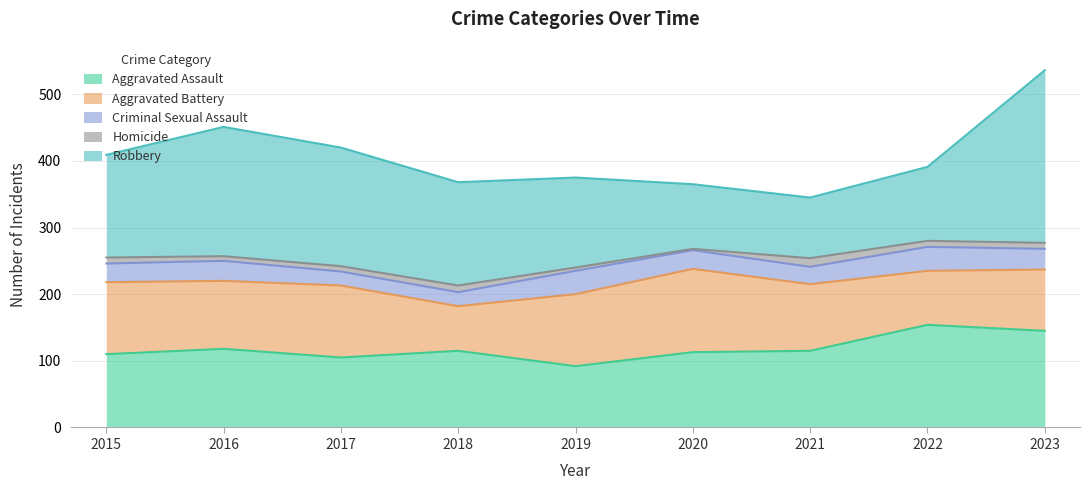

What is the difference between the highest and lowest values at 2023?

250